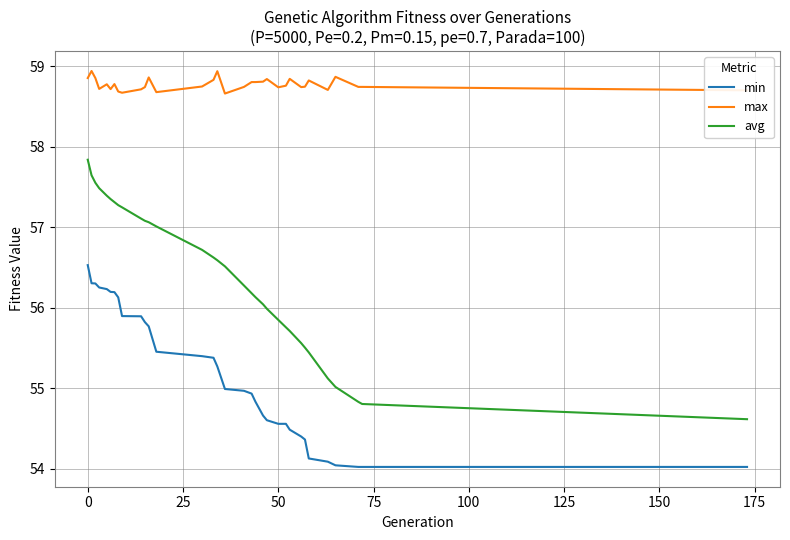

True or false: max and avg cross at least once.

False